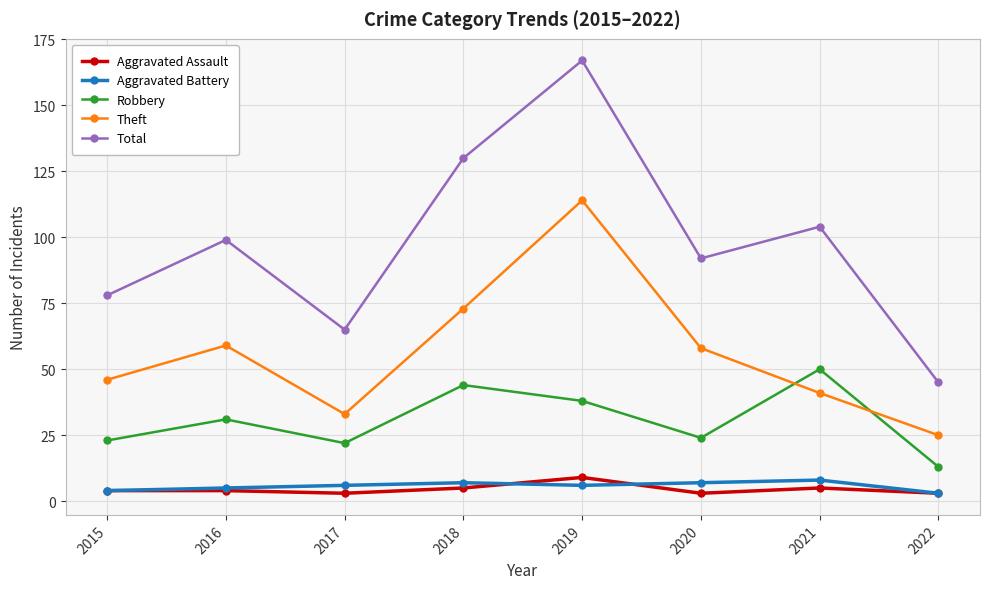

True or false: Total has a value of 175 at 2021.

False